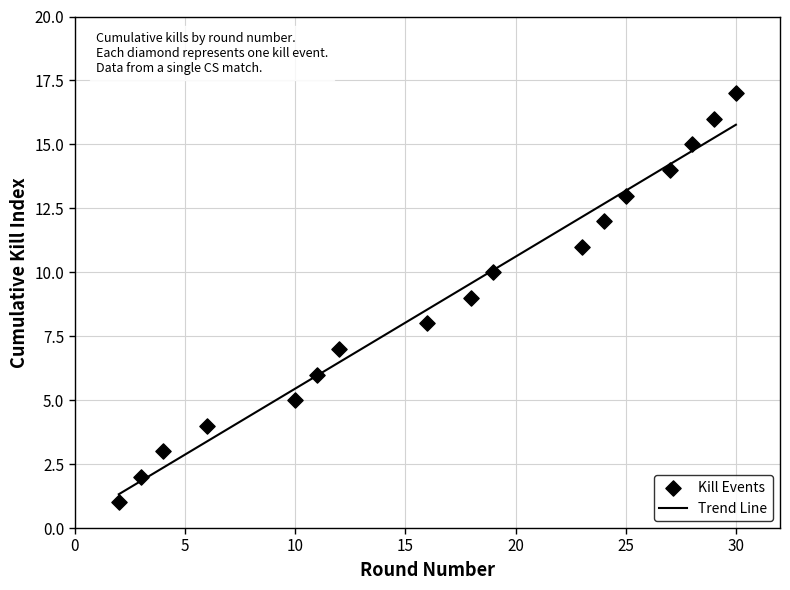

What is the change in value from 19 to 30?

+7